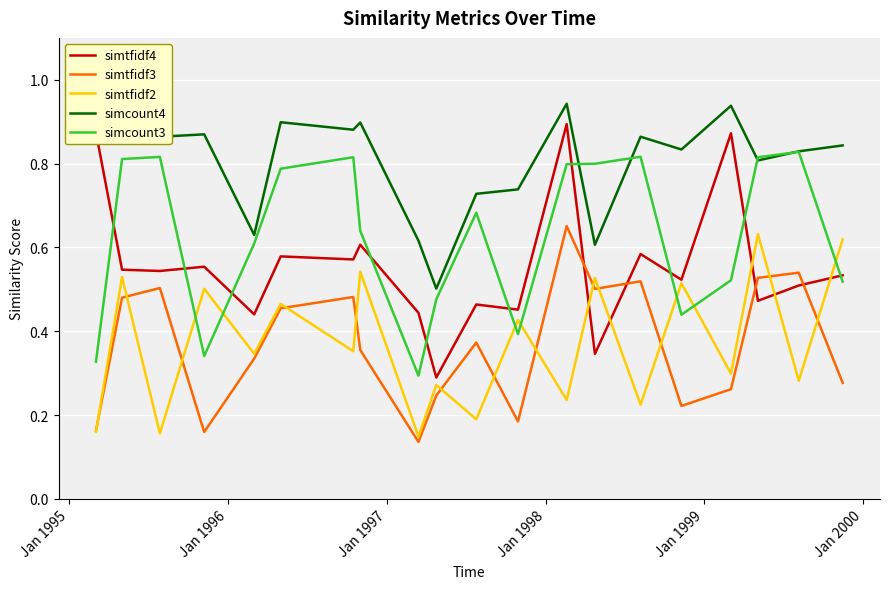

How many times do simtfidf2 and simcount3 cross each other?

7